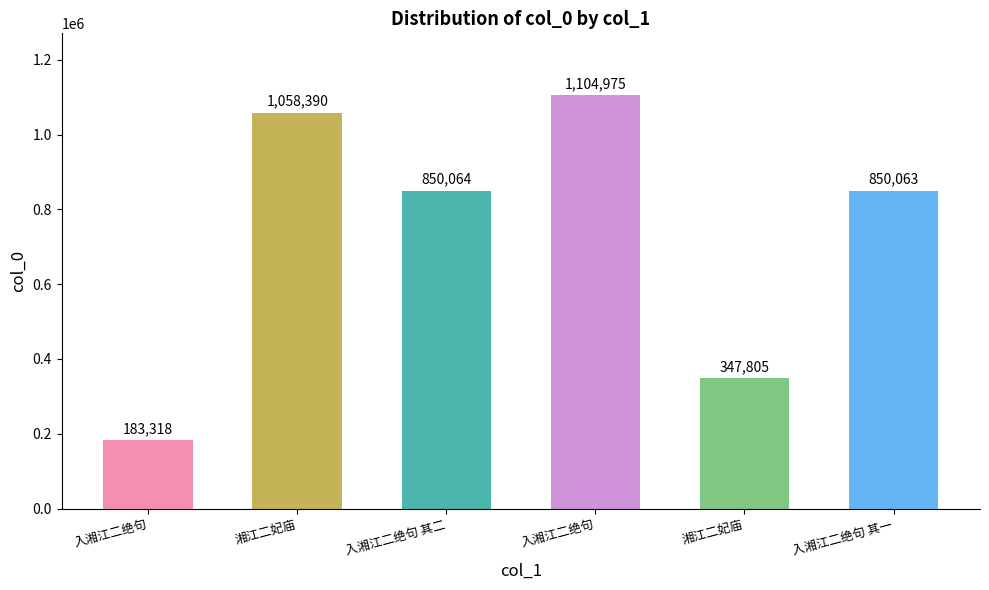

How many values are below 850064?

3